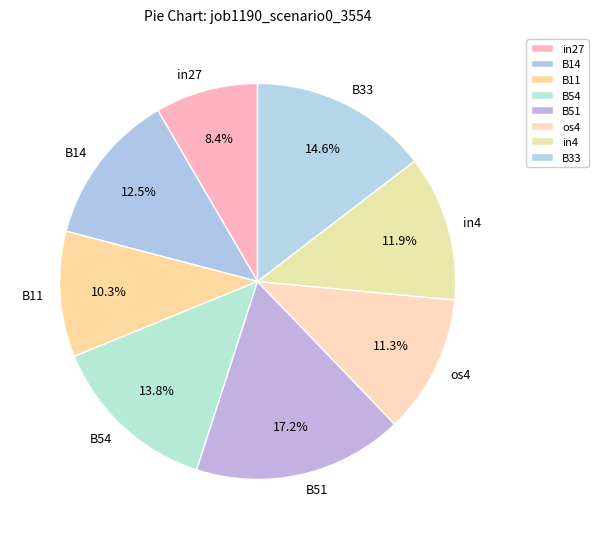

Rank the categories by value from lowest to highest.

in27, B11, os4, in4, B14, B54, B33, B51